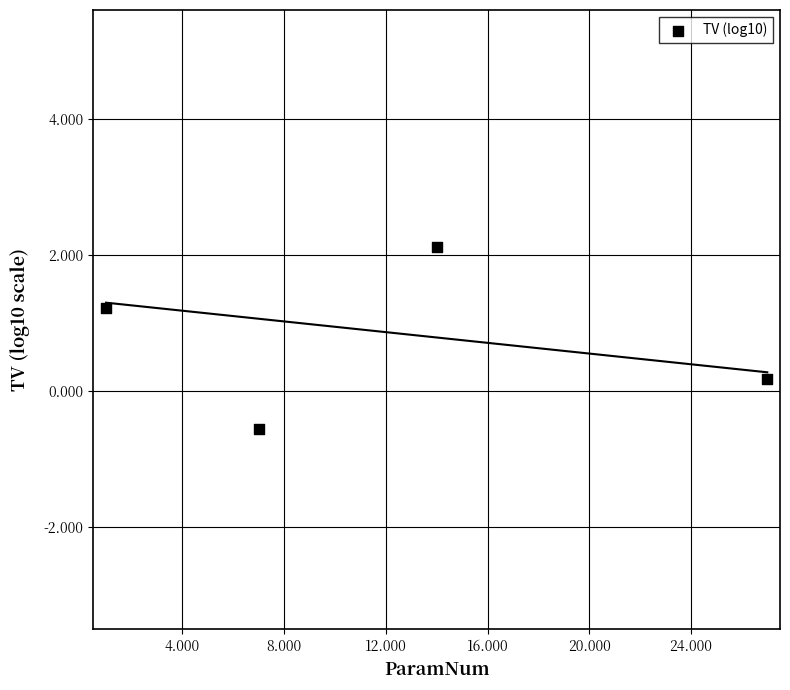

What is the average Y value?

0.7